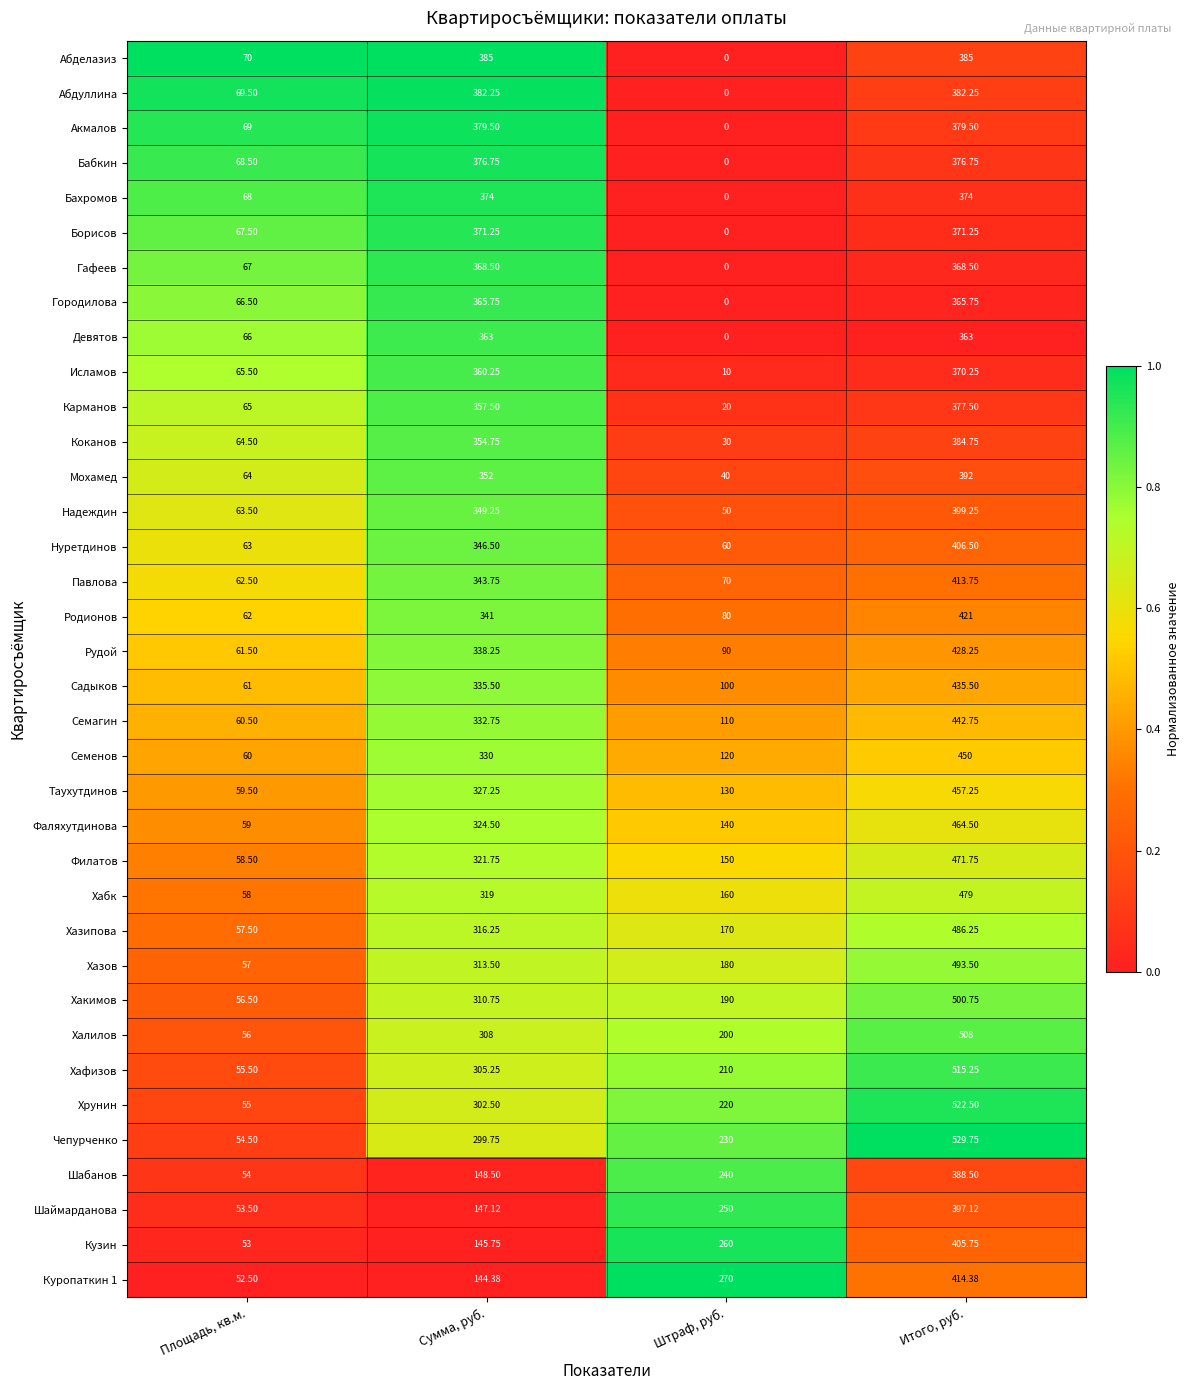

What is the difference between the highest and lowest values at Сумма, руб.?

240.6